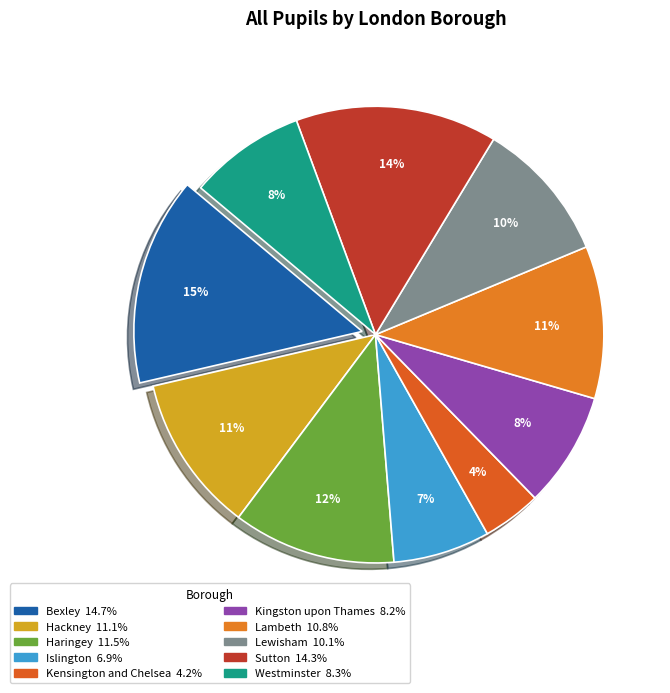

Count the number of slices in the pie.

10